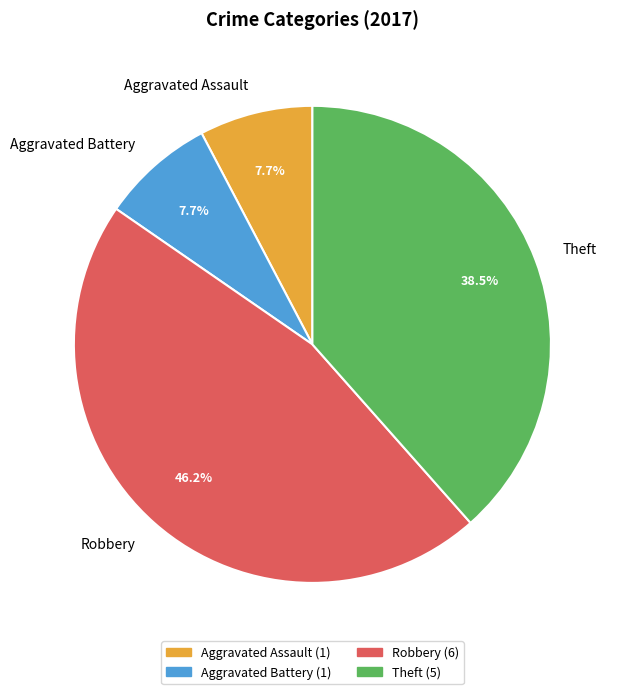

Approximately how many times larger is the value at Theft compared to Aggravated Assault?

5.0